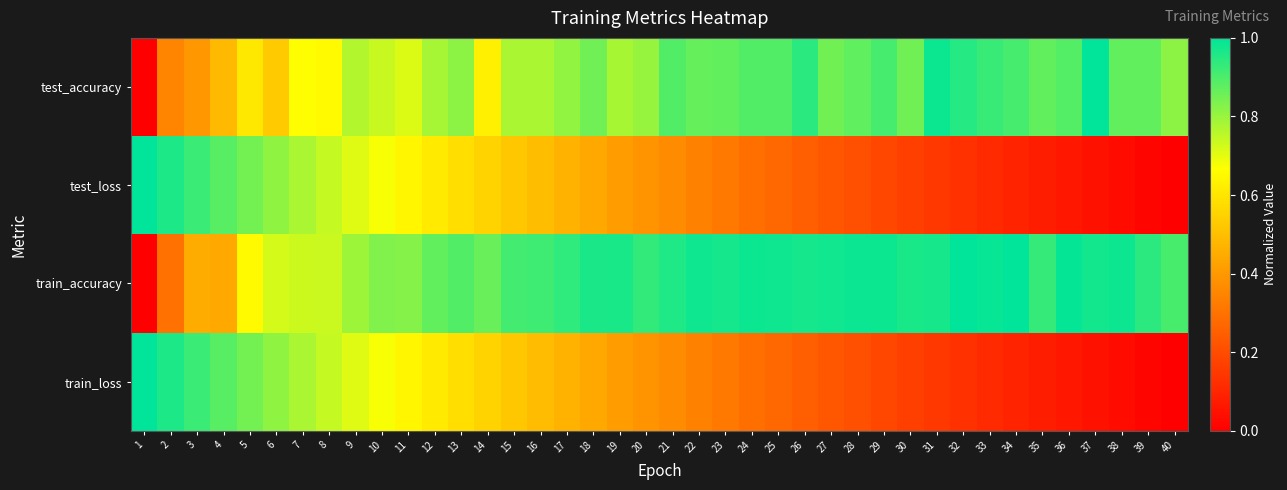

Which label corresponds to the largest value in the chart?

37